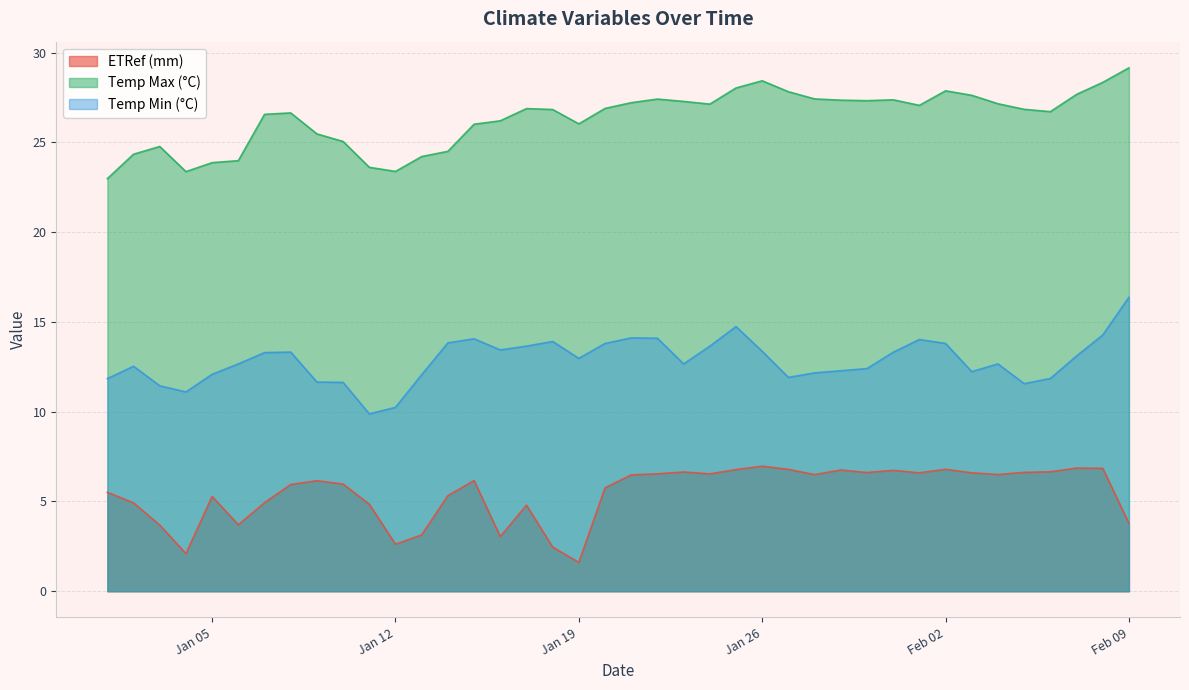

What is the greatest value displayed?

29.1